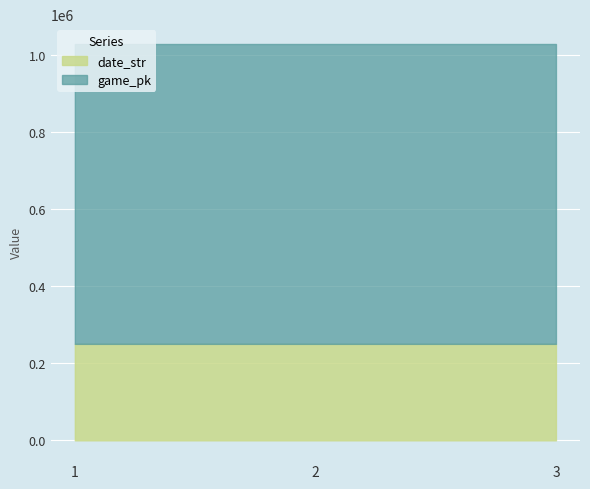

What is the value of the game_pk point at the 2nd from the left?

778480